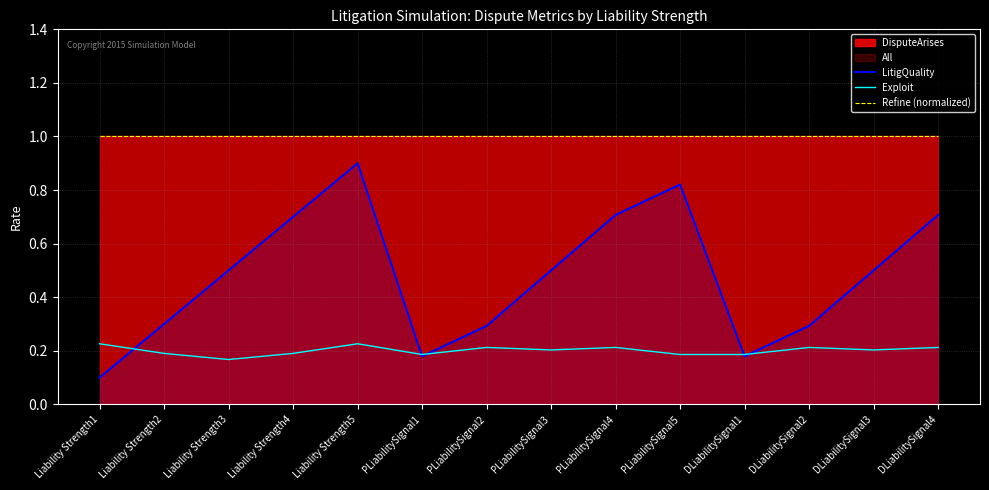

Where is the first local minimum for Exploit?

Liability Strength3